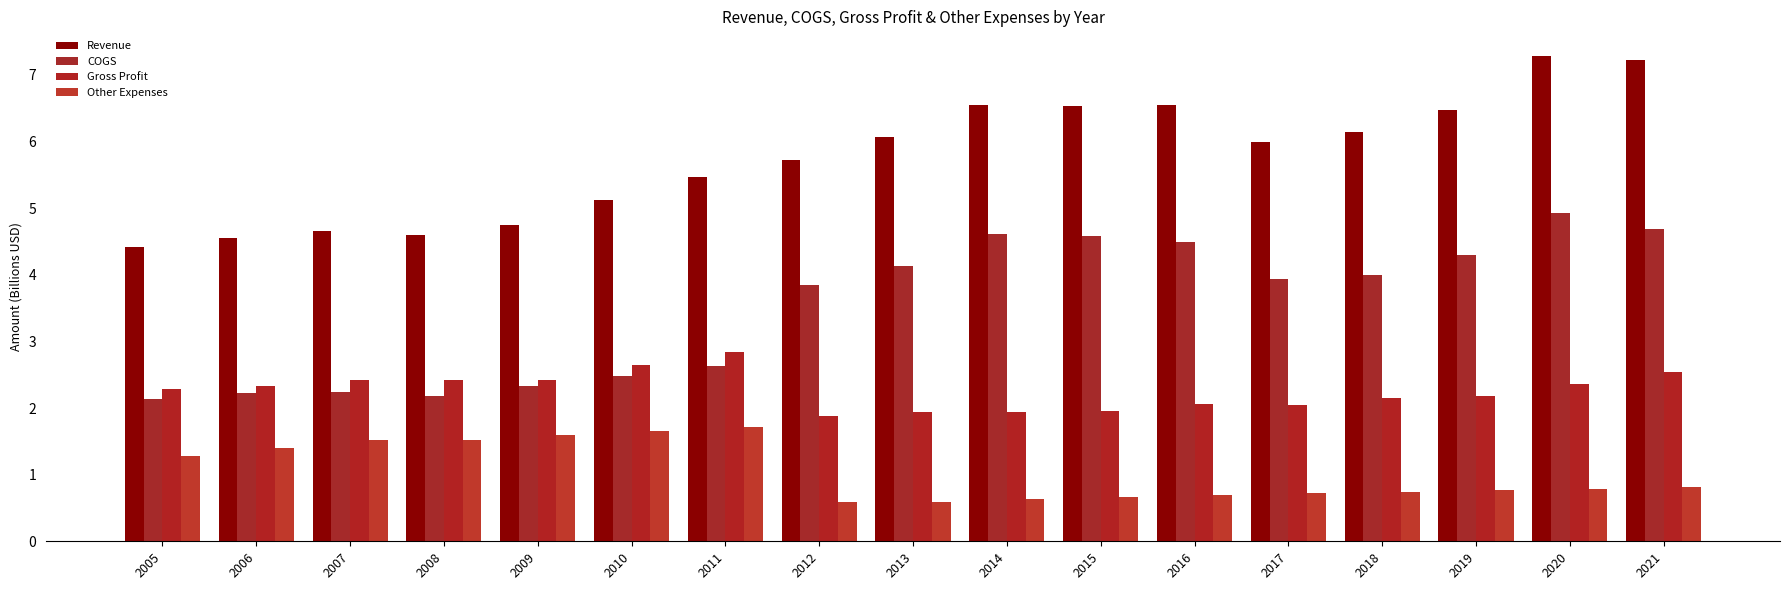

Reading left to right, extract all data points from this chart.

Revenue: 4.4	4.5	4.7	4.6	4.7	5.1	5.5	5.7	6.1	6.5	6.5	6.6	6.0	6.2	6.5	7.3	7.2
COGS: 2.1	2.2	2.2	2.2	2.3	2.5	2.6	3.8	4.1	4.6	4.6	4.5	3.9	4.0	4.3	4.9	4.7
Gross Profit: 2.3	2.3	2.4	2.4	2.4	2.6	2.8	1.9	1.9	1.9	2.0	2.1	2.0	2.1	2.2	2.4	2.5
Other Expenses: 1.3	1.4	1.5	1.5	1.6	1.7	1.7	0.6	0.6	0.6	0.7	0.7	0.7	0.7	0.8	0.8	0.8